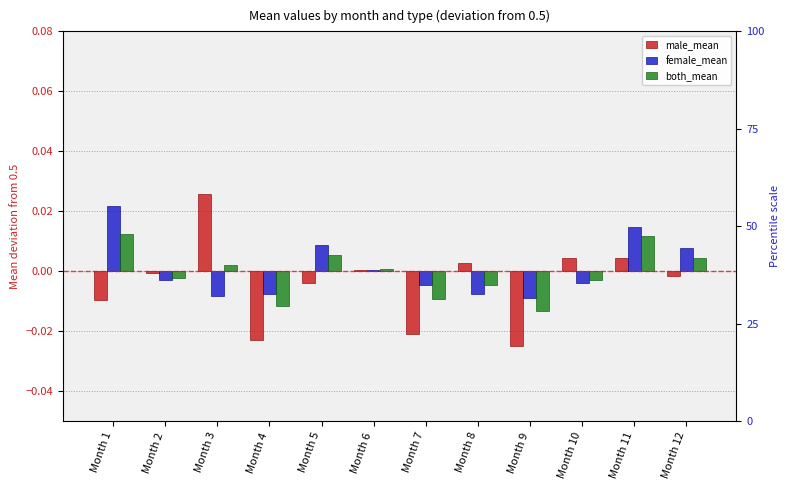

What is the difference between the maximum and minimum values in the male_mean series?

0.1